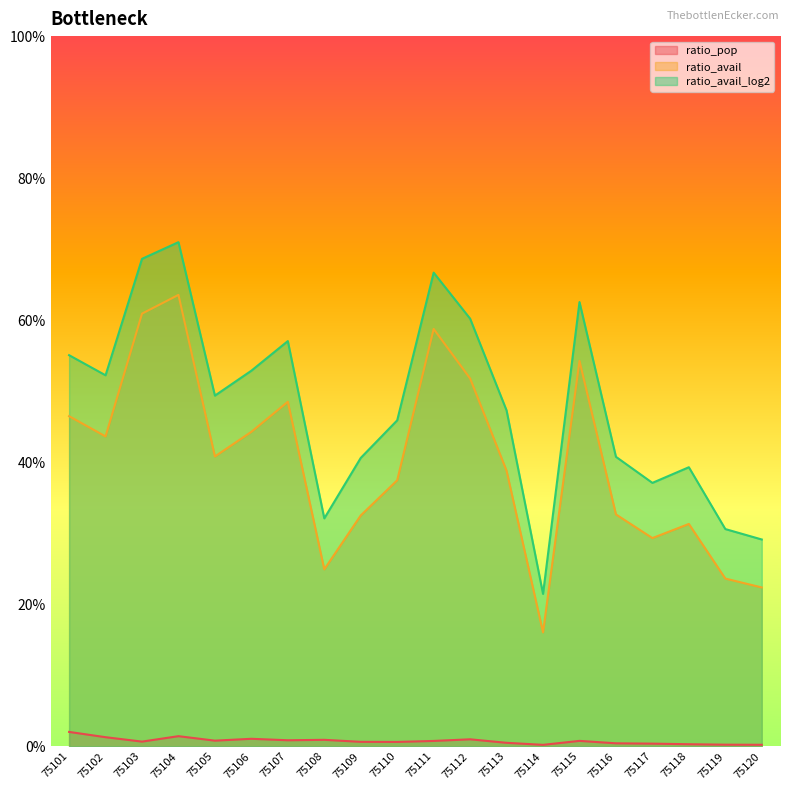

Is it true that ratio_avail_log2 equals 0.3 at 75109?

False